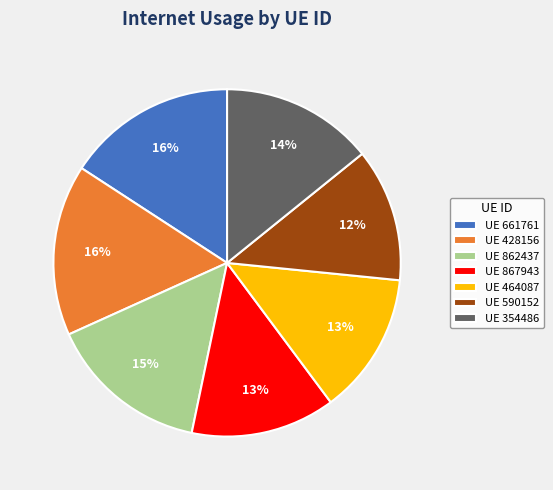

How many segments does this pie chart have?

7